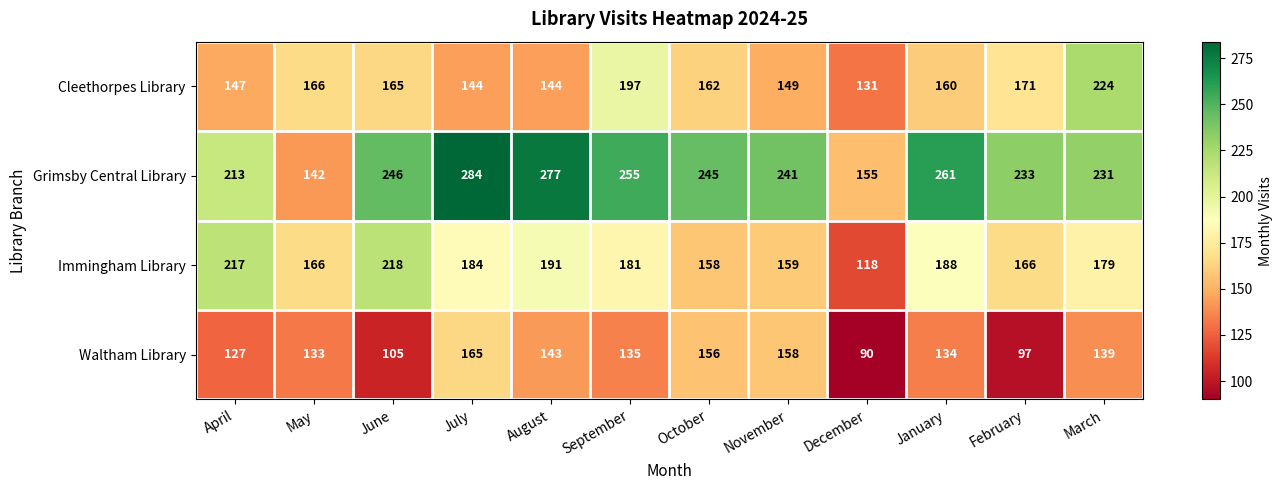

At which label does Cleethorpes Library first exceed 162?

May